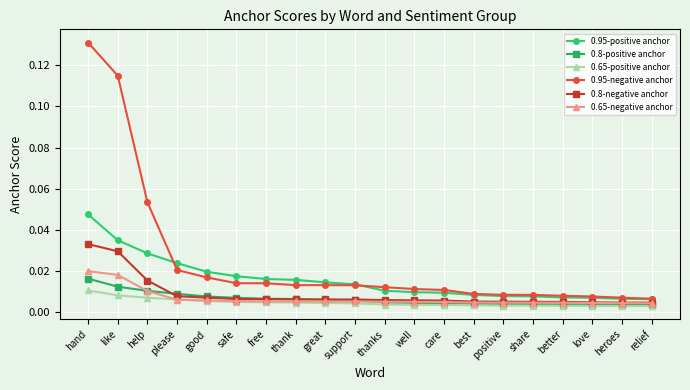

Which series has the largest range (max minus min)?

0.95-negative anchor